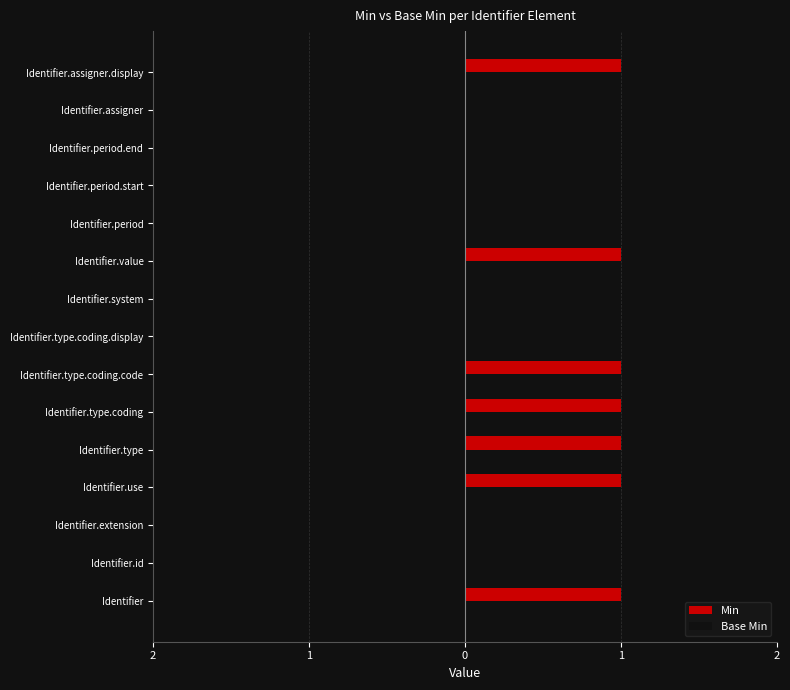

Are the bars horizontal?

Yes